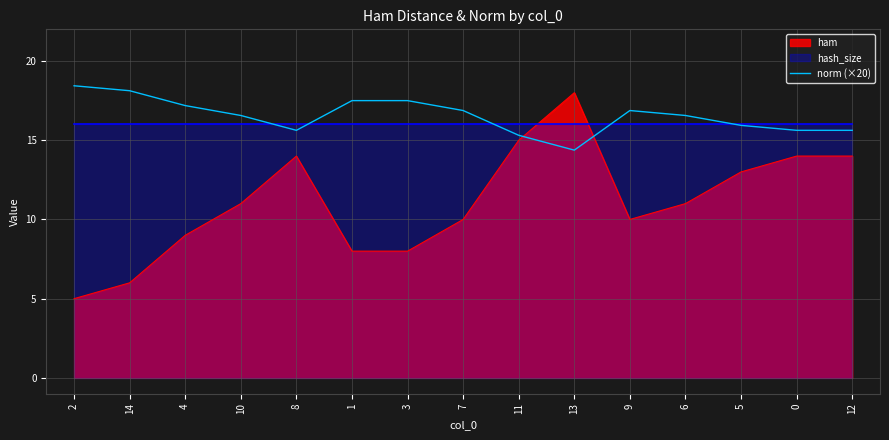

True or false: ham has a value of 8.3 at 14.

False